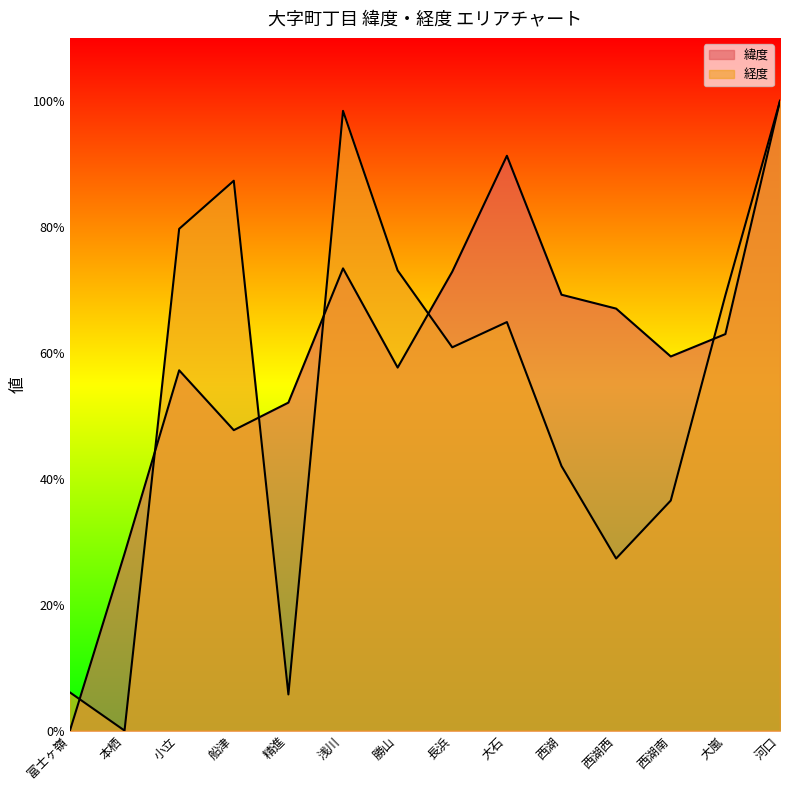

What is the label of the 6th point from the left?

浅川